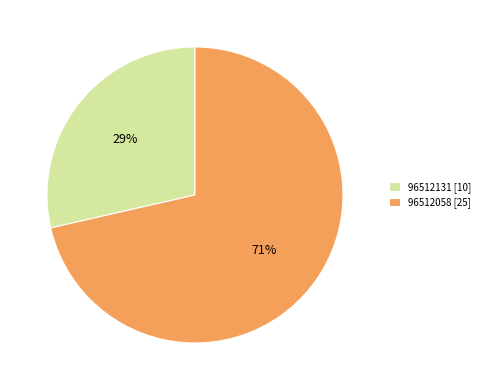

Which has a higher value, 96512131 [10] or 96512058 [25]?

96512058 [25]